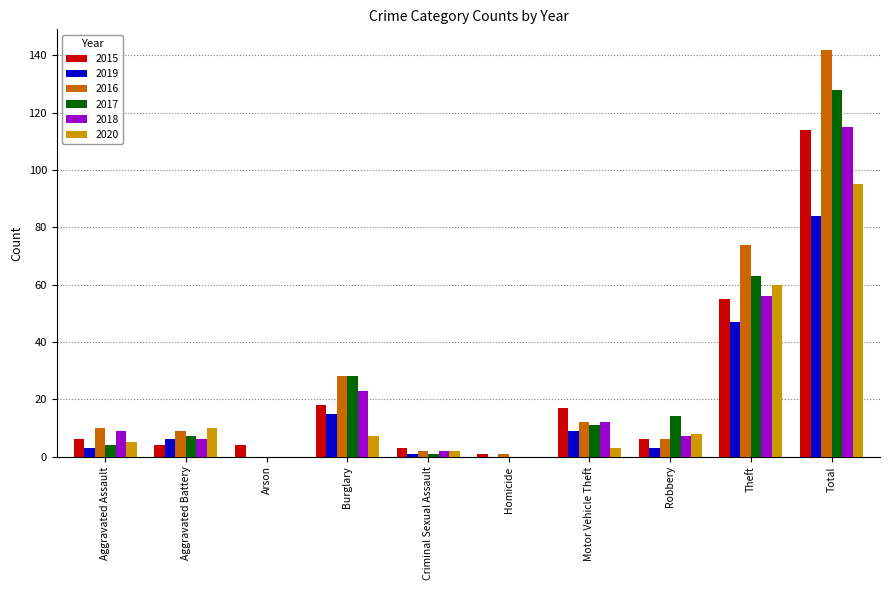

Reading left to right, extract all data points from this chart.

2015: 6	4	4	18	3	1	17	6	55	114
2019: 3	6	0	15	1	0	9	3	47	84
2016: 10	9	0	28	2	1	12	6	74	142
2017: 4	7	0	28	1	0	11	14	63	128
2018: 9	6	0	23	2	0	12	7	56	115
2020: 5	10	0	7	2	0	3	8	60	95